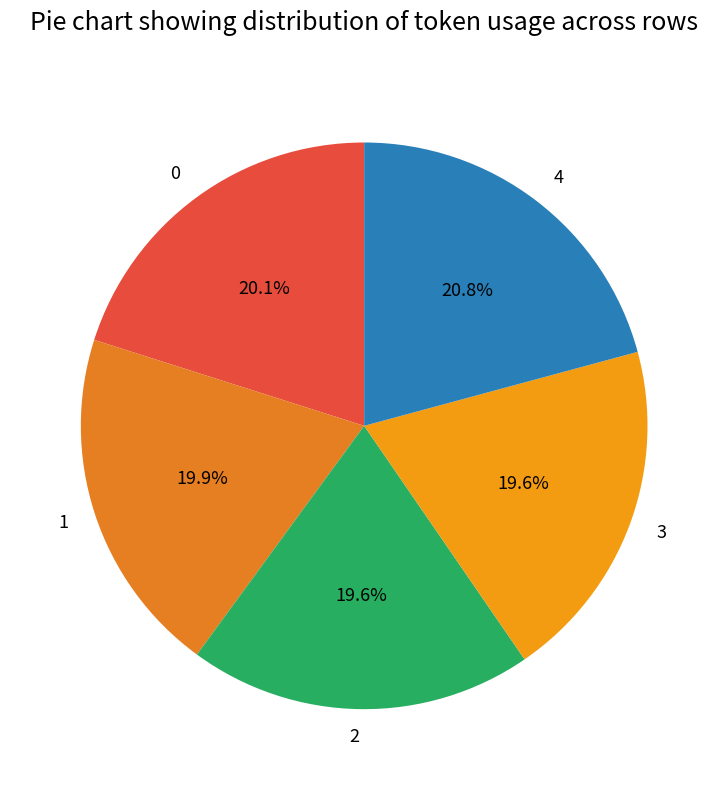

Does 3 represent more than half of the total?

No